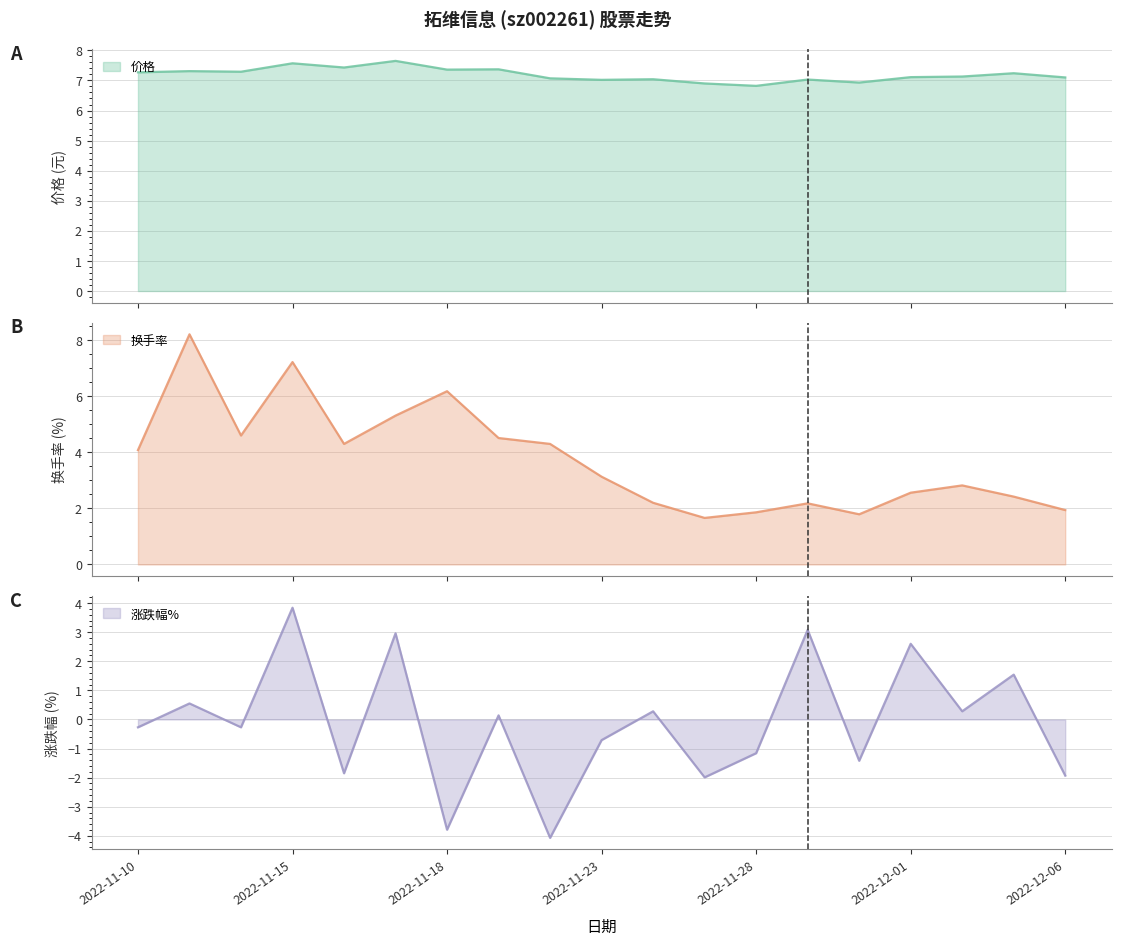

Which has a higher value, 2022-11-28 or 2022-11-22?

2022-11-22